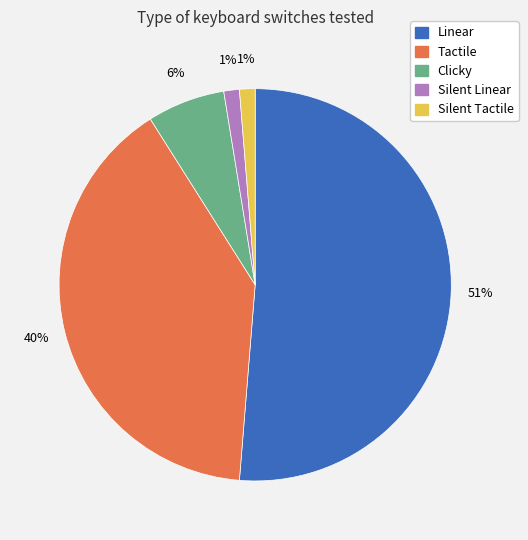

The Silent Tactile slice represents 1% of the pie. True or false?

True